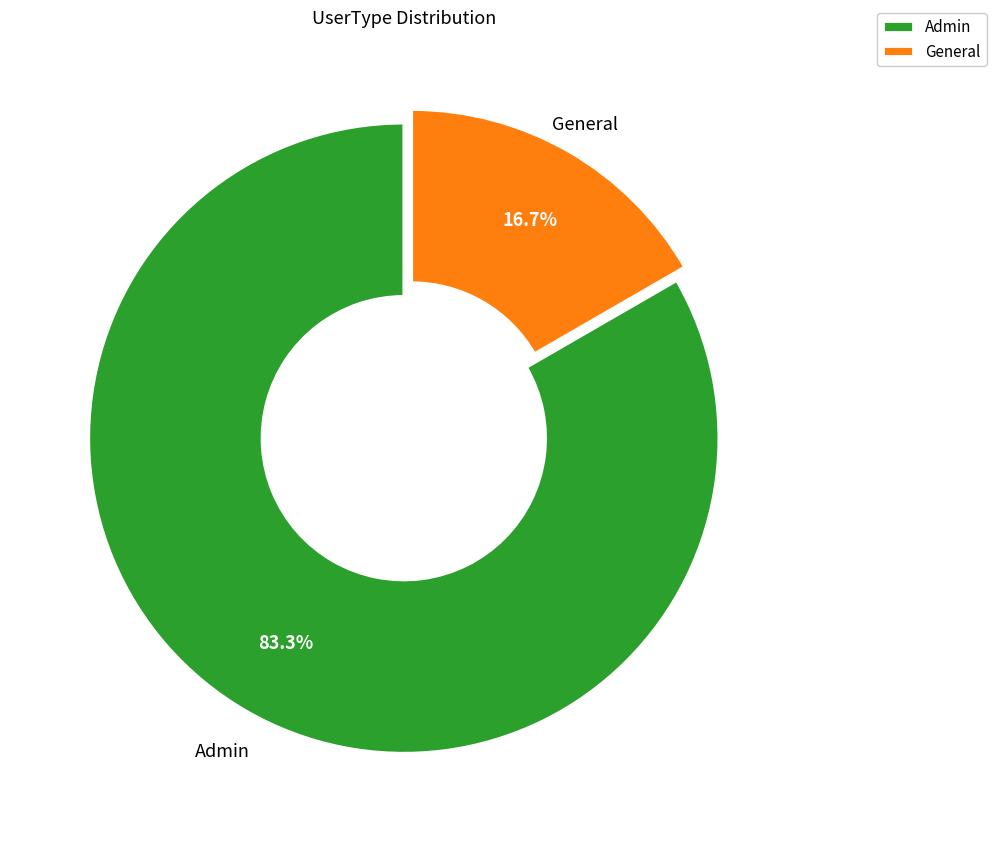

The Admin slice represents 83% of the pie. True or false?

True